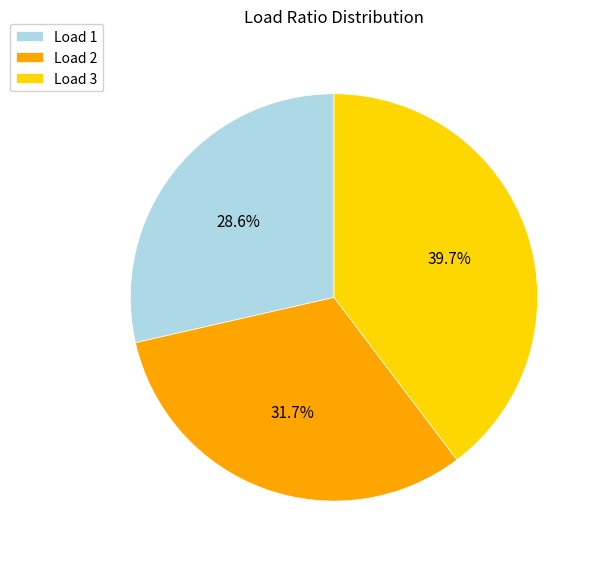

What is the largest slice in the pie chart?

Load 3